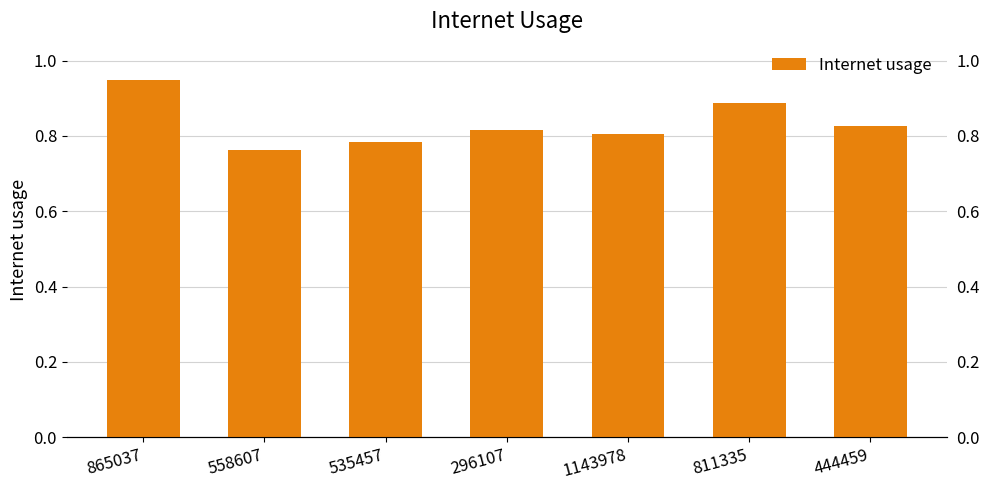

Reading left to right, extract all data points from this chart.

0.9	0.8	0.8	0.8	0.8	0.9	0.8